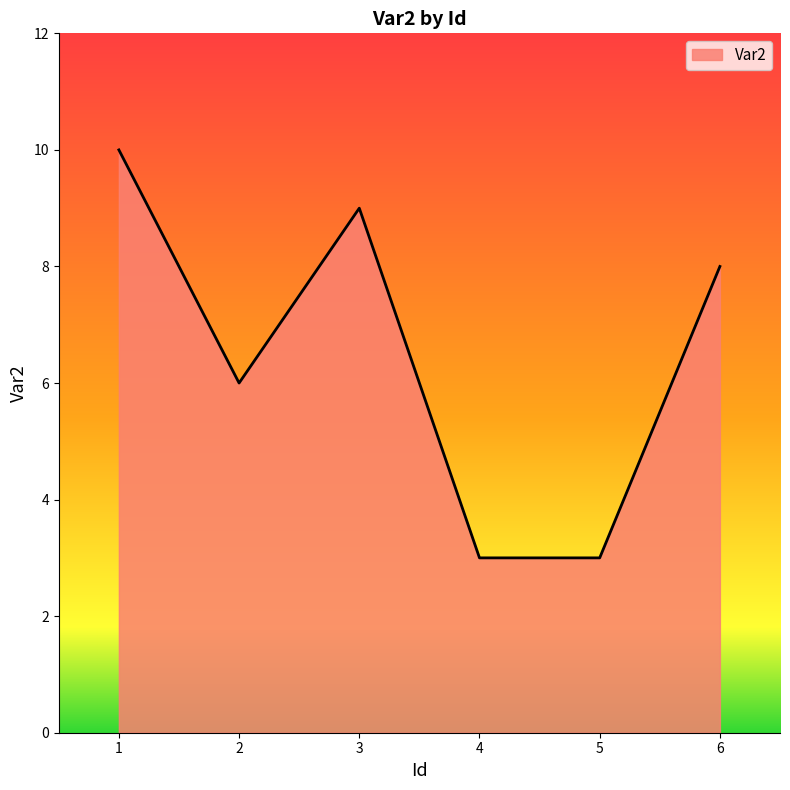

True or false: the data has more than 0 interior local peaks.

True